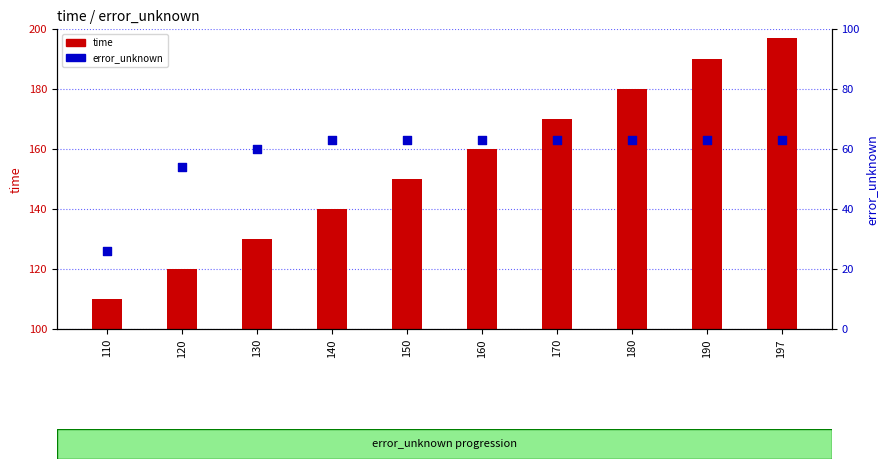

What is the total value across all series at 150?

213